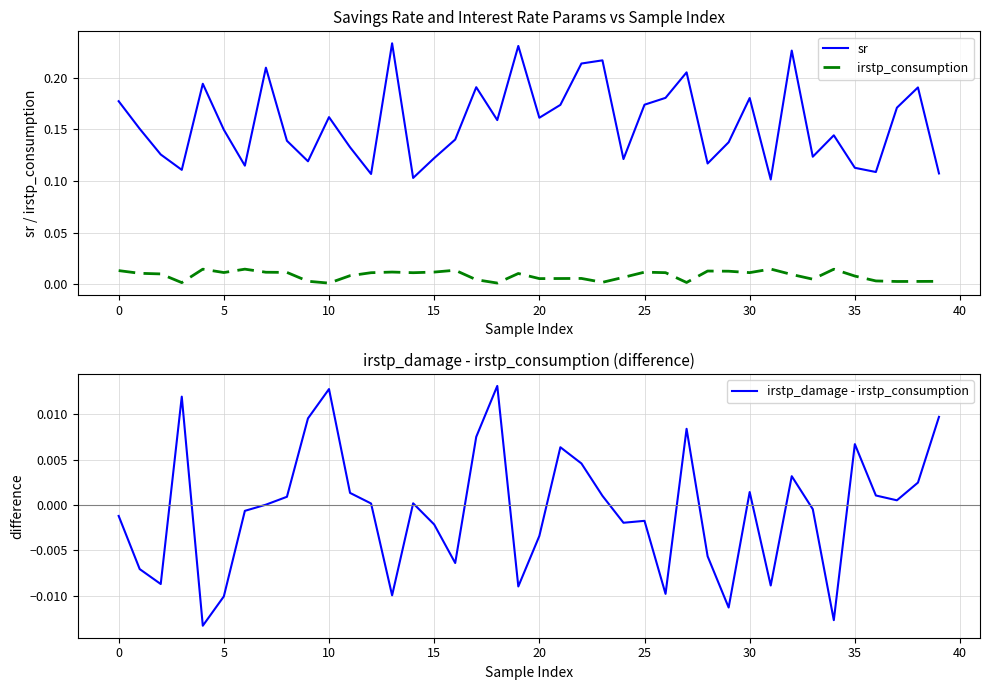

True or false: sr and irstp_consumption cross at least once.

False